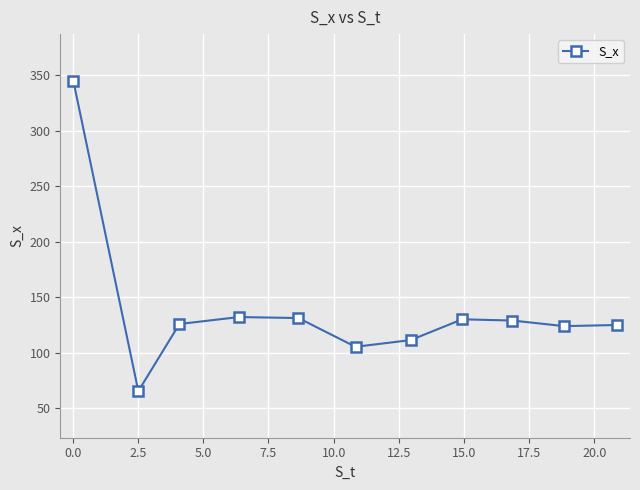

What is the smallest value displayed?

65.3